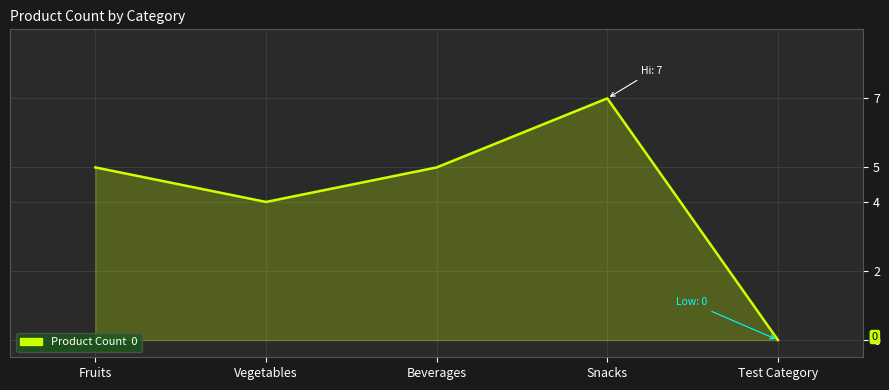

Where is the data nearest to the value 3?

Vegetables